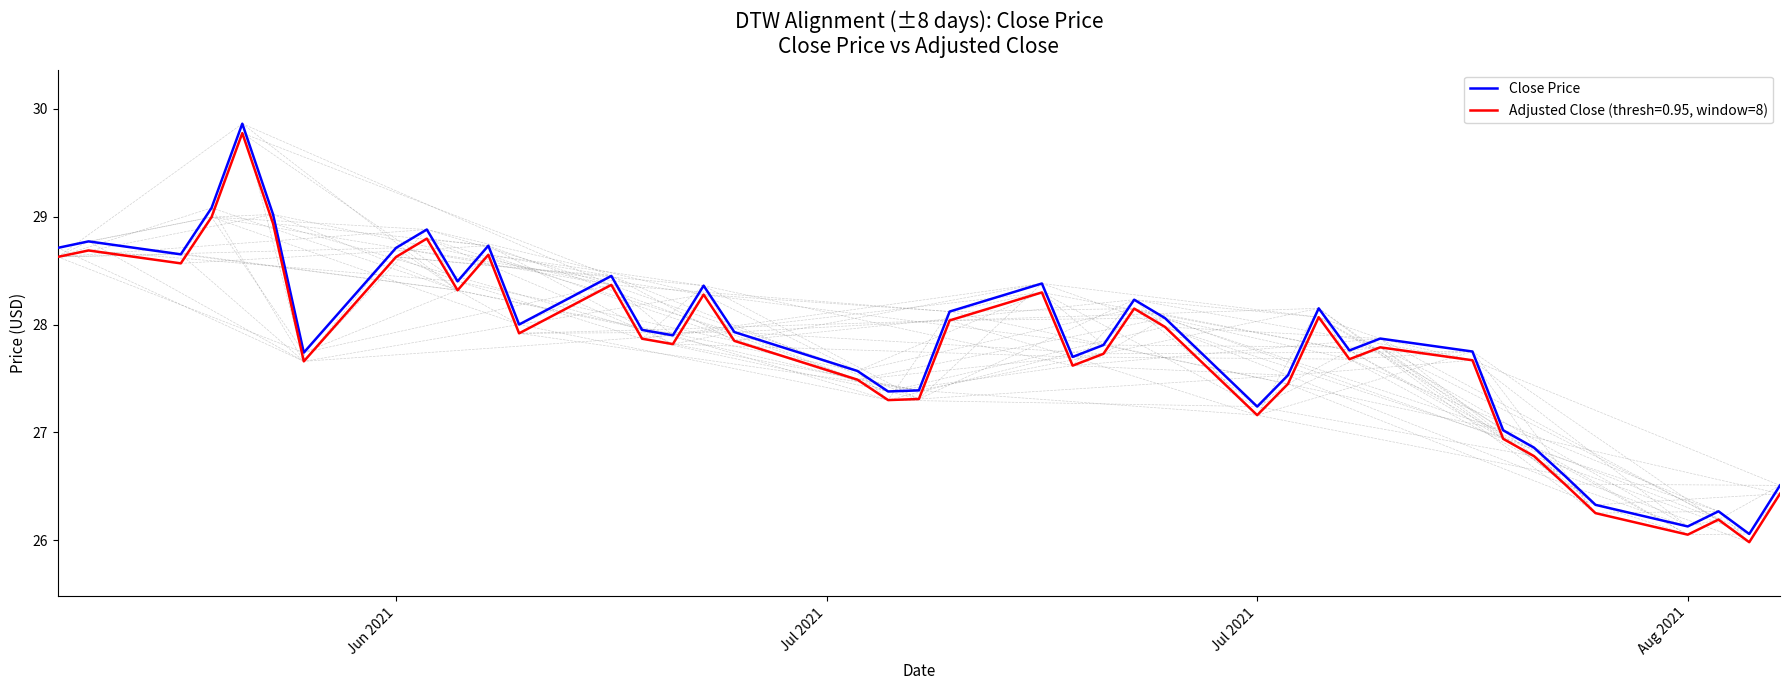

Rank the series by their average value, from lowest to highest.

Adjusted Close (thresh=0.95, window=8), Close Price